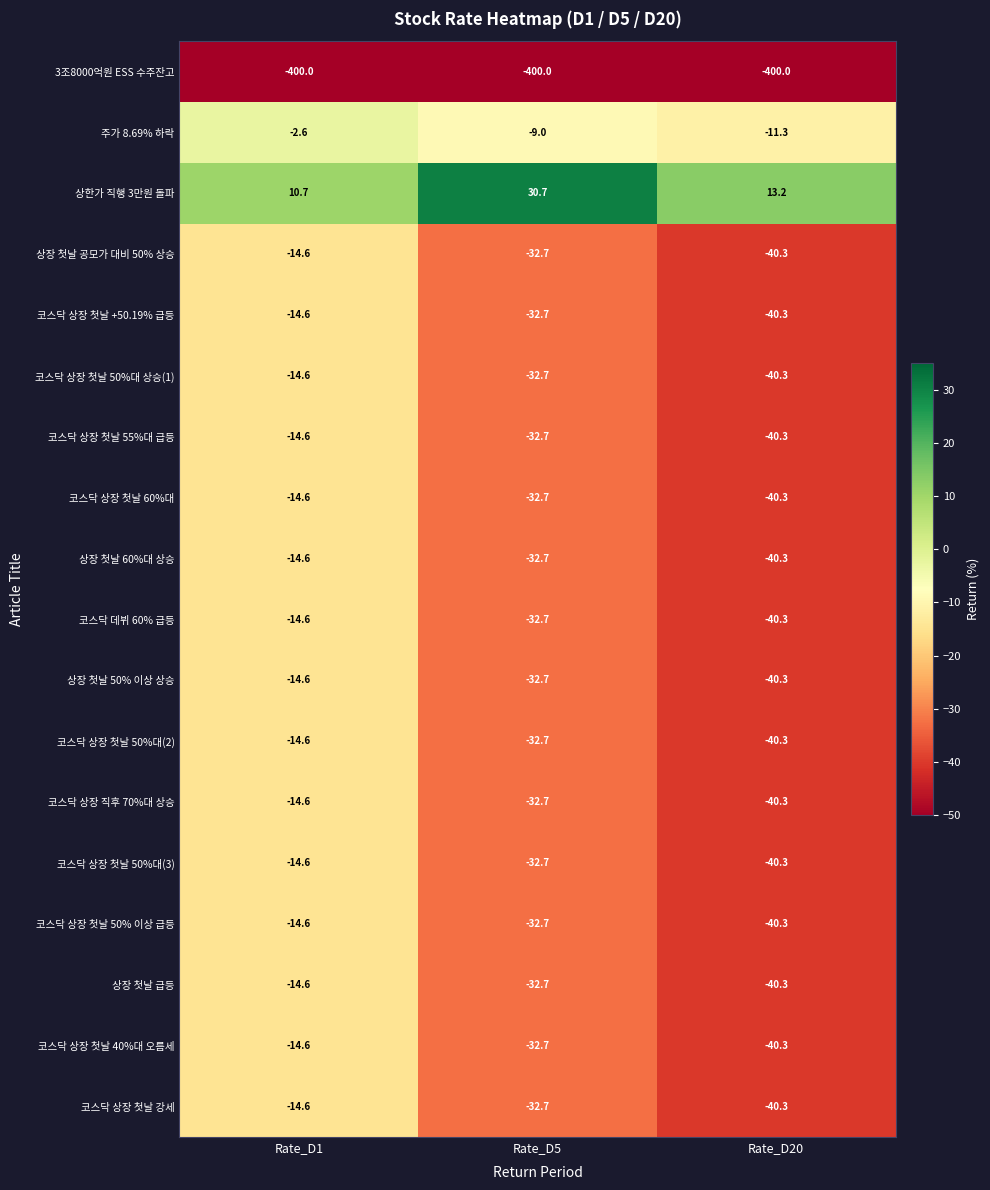

Which series changed the most between Rate_D1 and Rate_D5?

상한가 직행 3만원 돌파